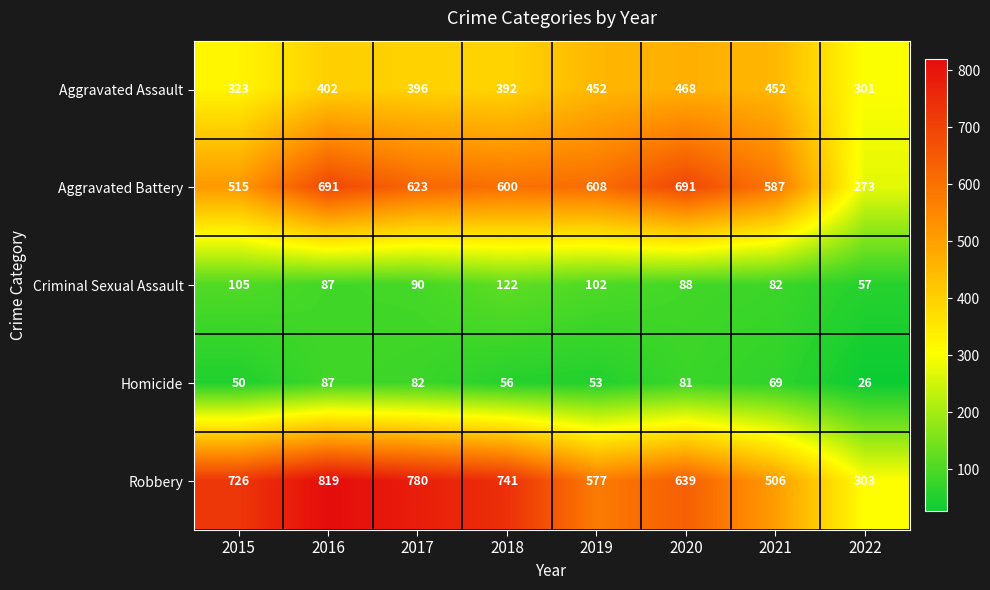

List the labels in order of Homicide value, smallest first.

2022, 2015, 2019, 2018, 2021, 2020, 2017, 2016